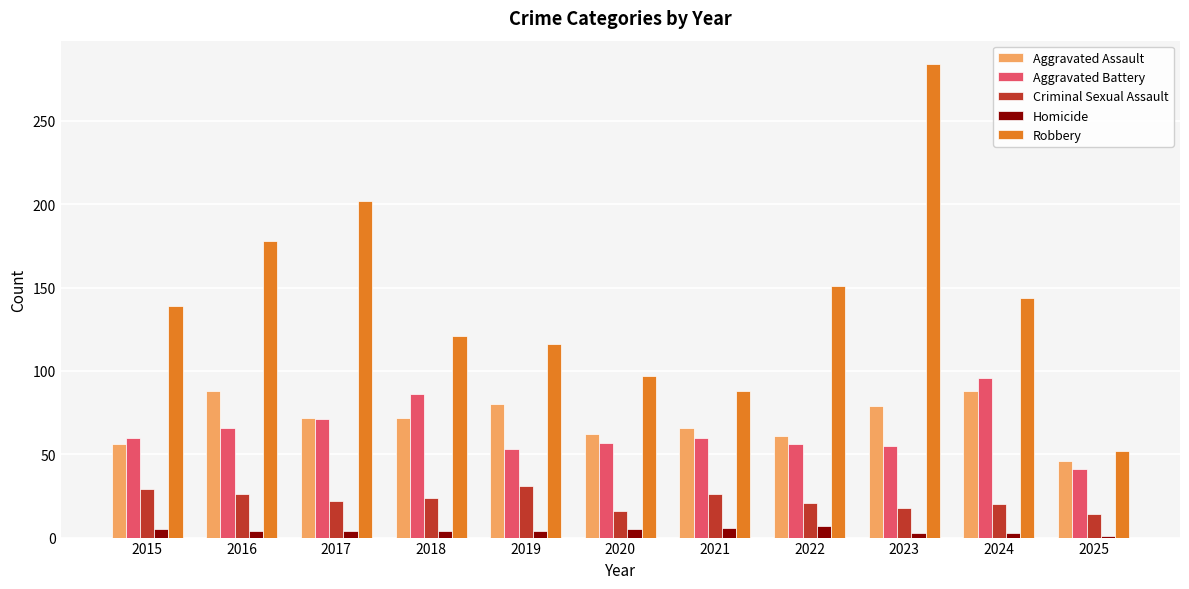

Which series changed the most between 2015 and 2021?

Robbery